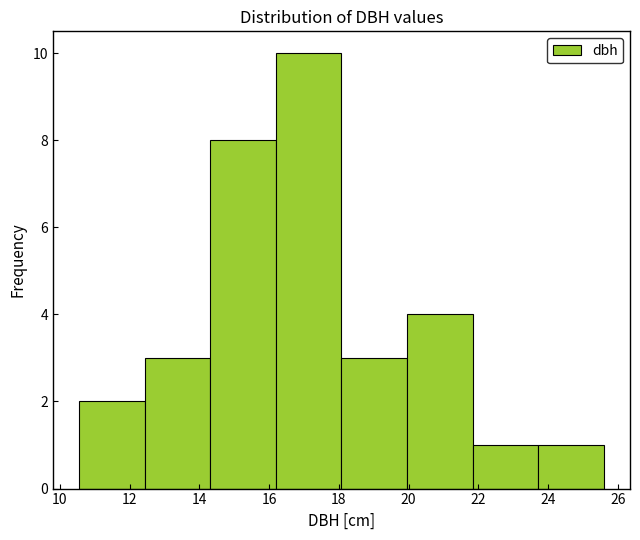

What is the height of the bar covering 18.0 to 20.0 on the x-axis? Neither the bar edges nor the heights are printed on the chart, so give them approximately, as read against the axes.

3